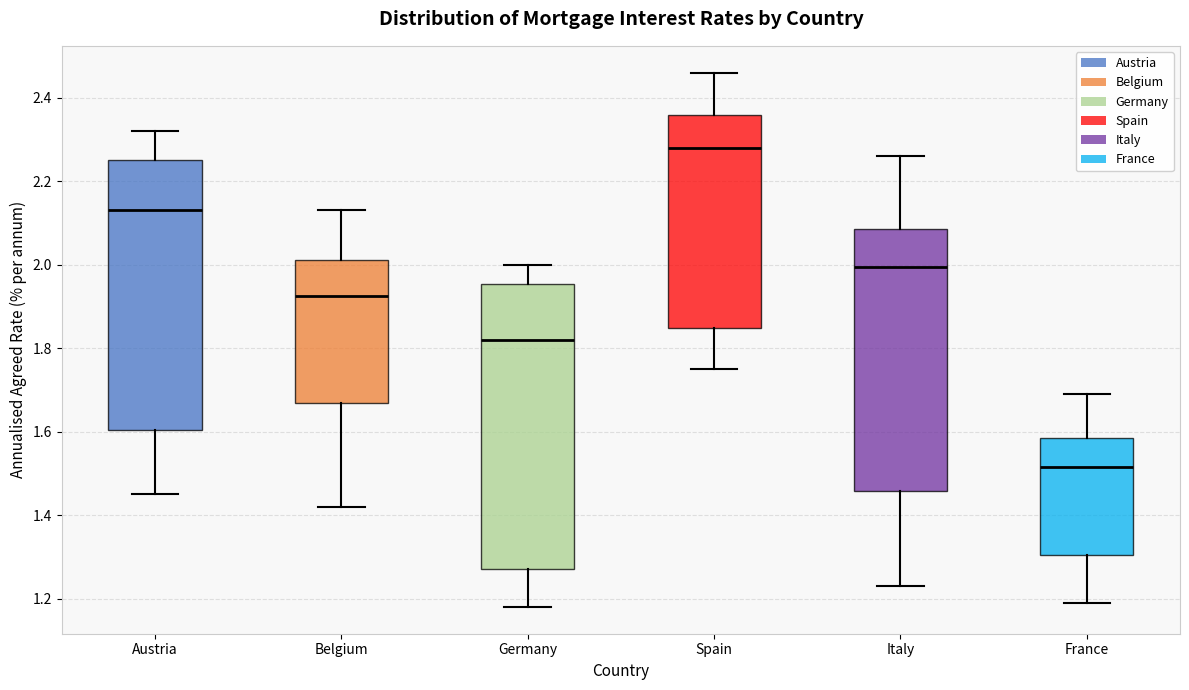

Reading left to right, transcribe this box plot: for each box, give where its median line is, the range the box spans, and where its two whiskers end, as read against the y-axis. The values are not printed on the chart, so give them approximately, as read against the axis.

Austria: median 2.14, box 1.60 to 2.26, whiskers 1.46 to 2.32
Belgium: median 1.92, box 1.66 to 2.02, whiskers 1.42 to 2.14
Germany: median 1.82, box 1.28 to 1.96, whiskers 1.18 to 2.00
Spain: median 2.28, box 1.84 to 2.36, whiskers 1.76 to 2.46
Italy: median 2.00, box 1.46 to 2.08, whiskers 1.24 to 2.26
France: median 1.52, box 1.30 to 1.58, whiskers 1.20 to 1.70